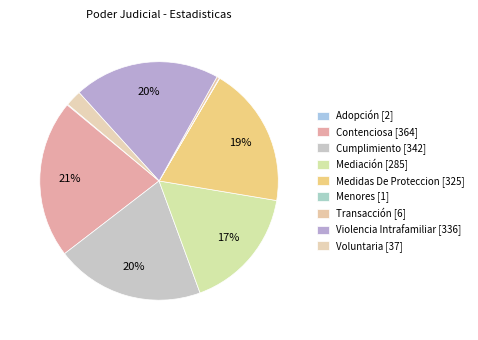

What percentage do Medidas De Proteccion and Transacción together represent?

19.5%